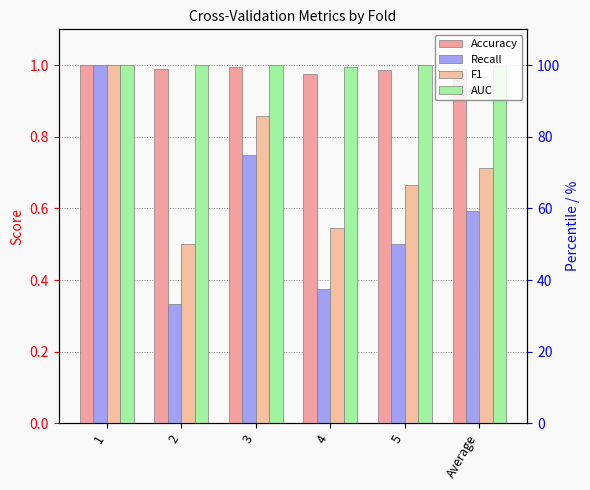

The Accuracy series shows 1.6 at 1. True or false?

False